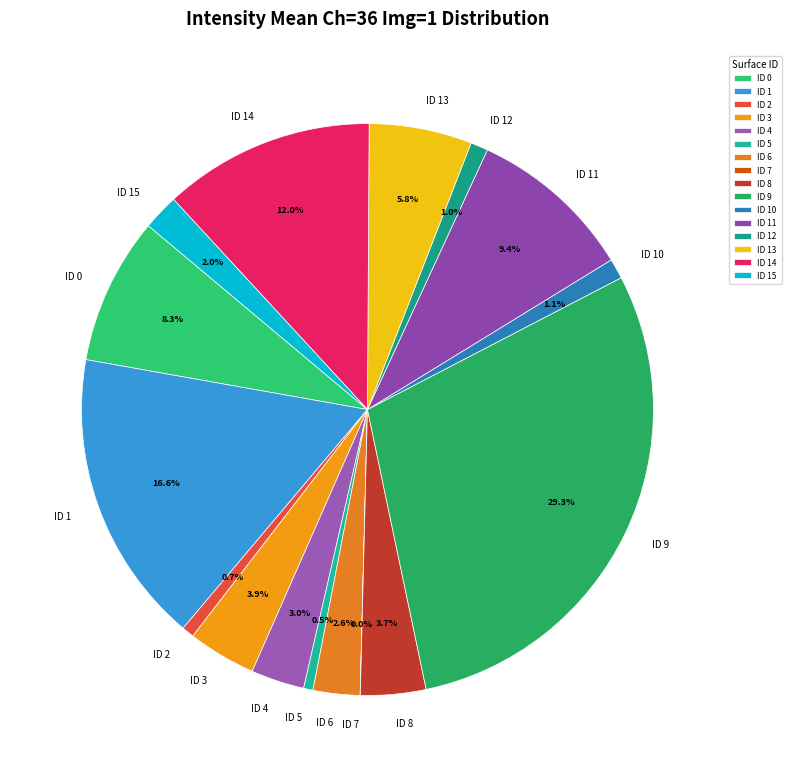

Which slice is the largest?

ID 9